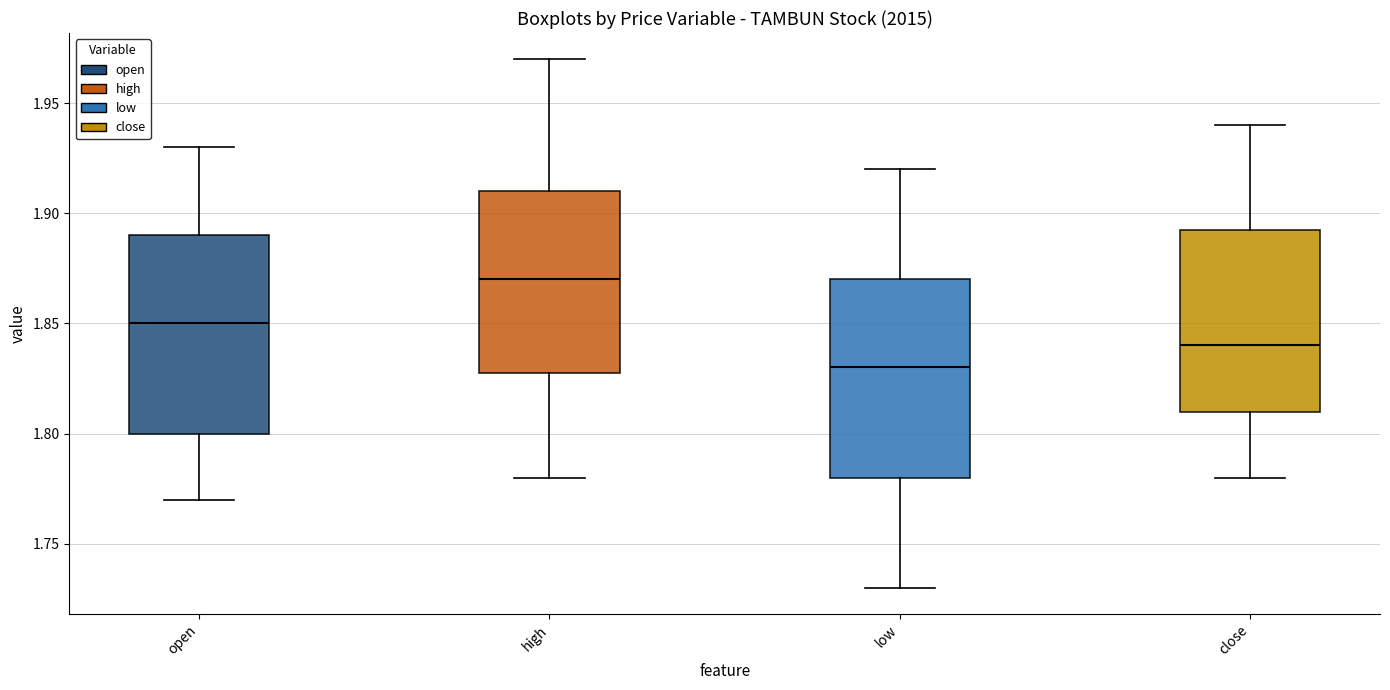

Where is the upper edge of the box for close on the y-axis? The values are not printed on the chart, so give them approximately, as read against the axis.

1.895